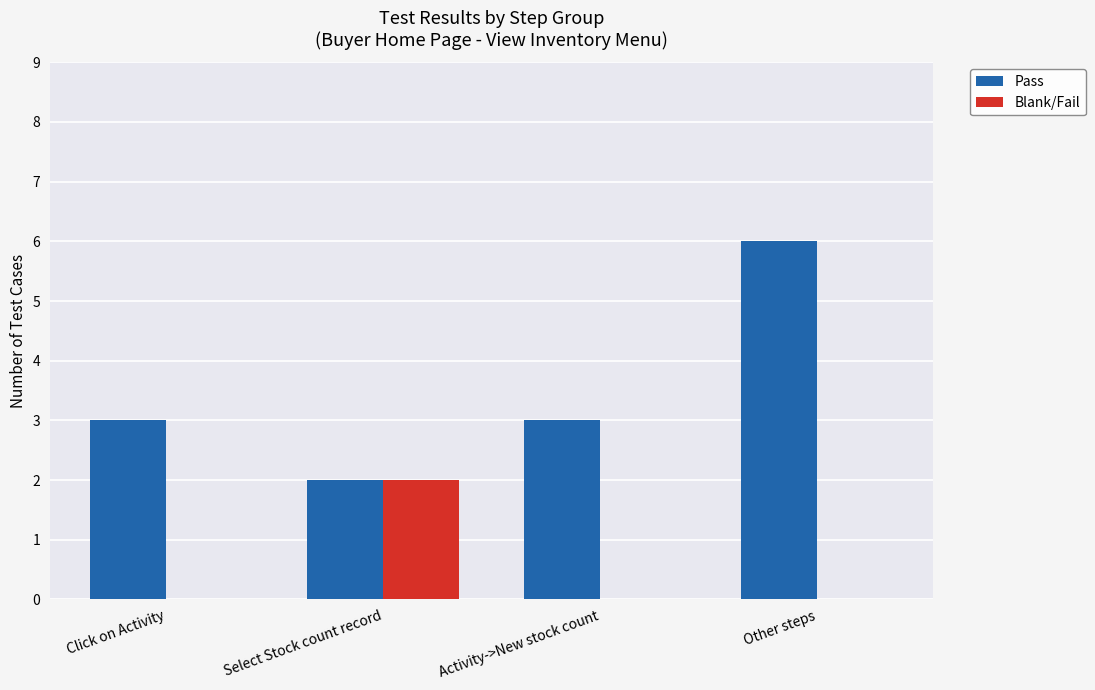

Reading left to right, list all the values displayed in this chart.

Pass: 3	2	3	6
Blank/Fail: 0	2	0	0